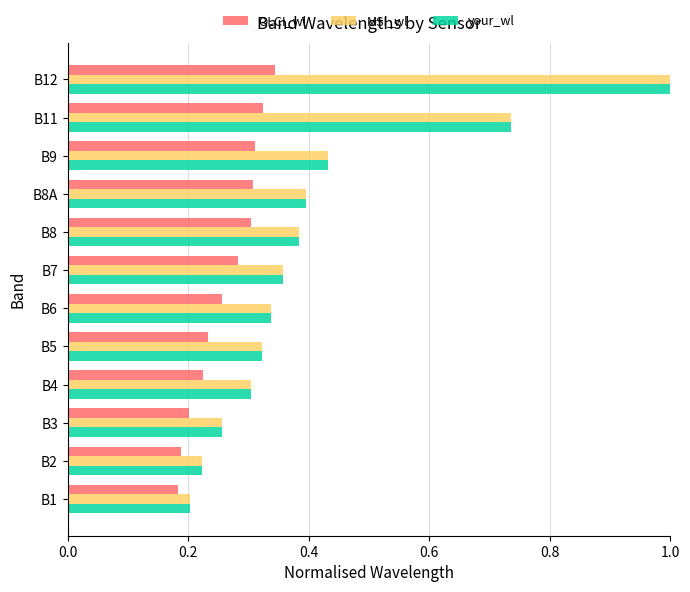

Is the value of your_wl at B8A greater than the value of MSI_wl at B1?

Yes